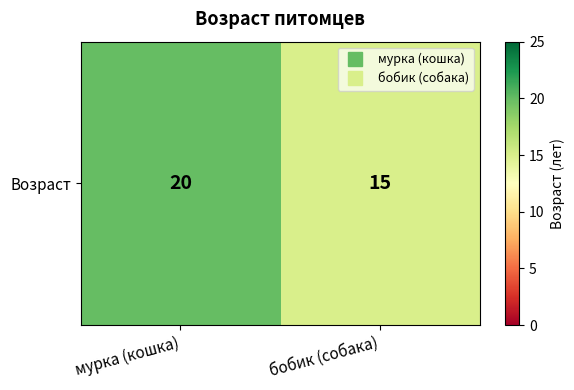

Reading left to right, list all the values displayed in this chart.

20	15